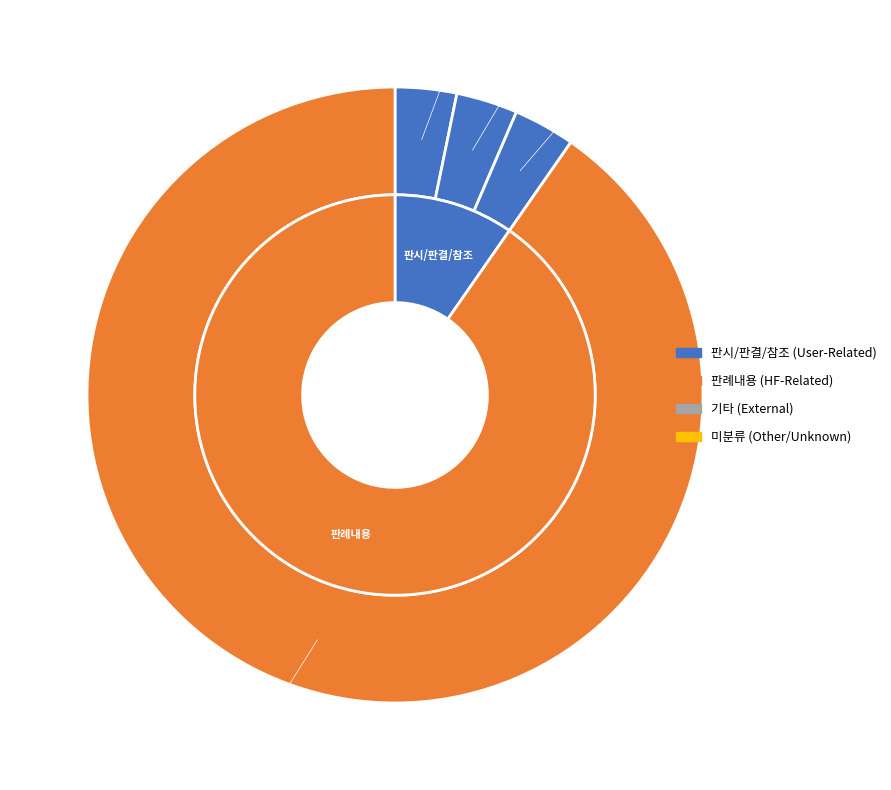

Rank the categories by value from lowest to highest.

판시사항, 판결요지, 참조조문, 판례내용